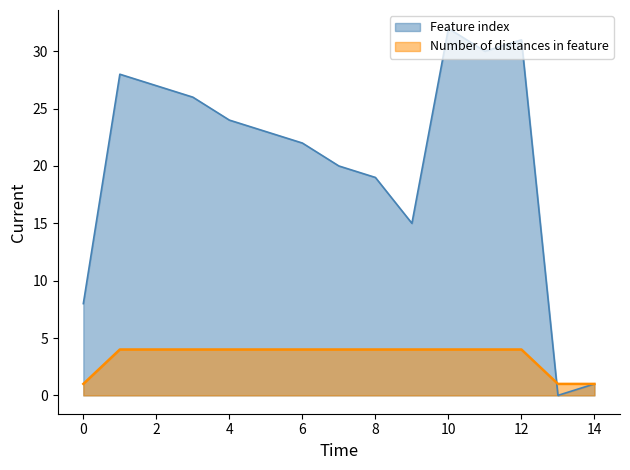

At how many categories does at least one series exceed 11?

12